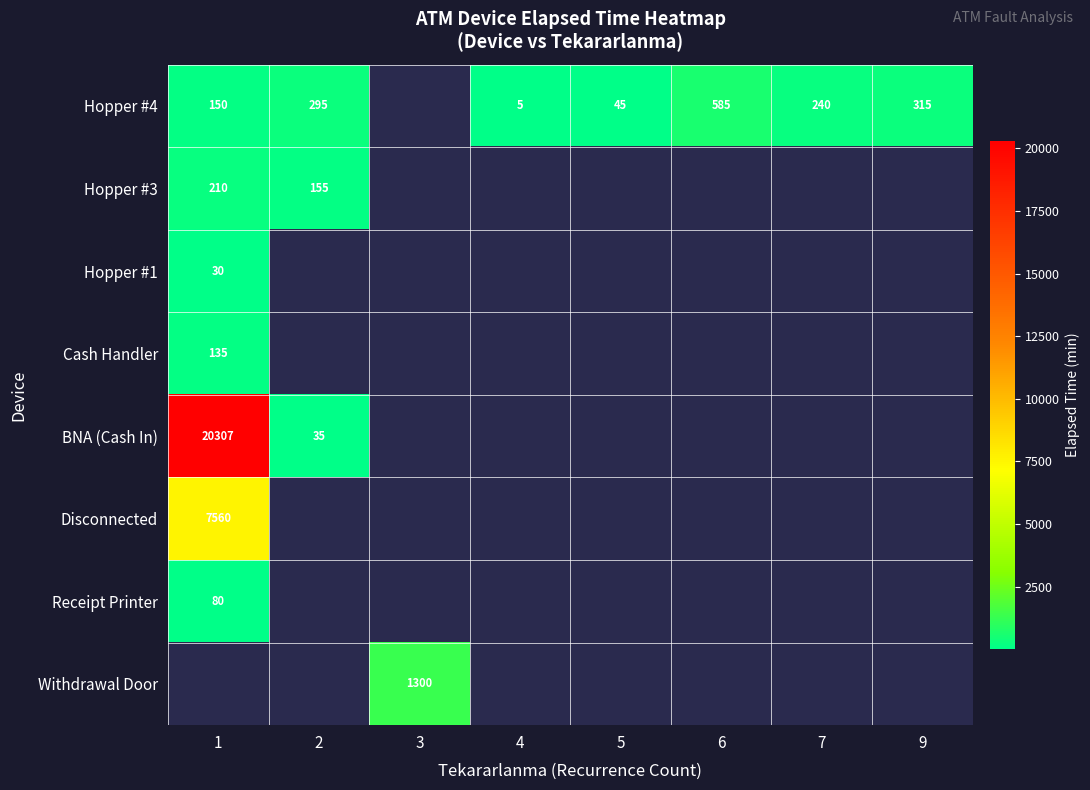

The Disconnected series shows 7560 at 1. True or false?

True